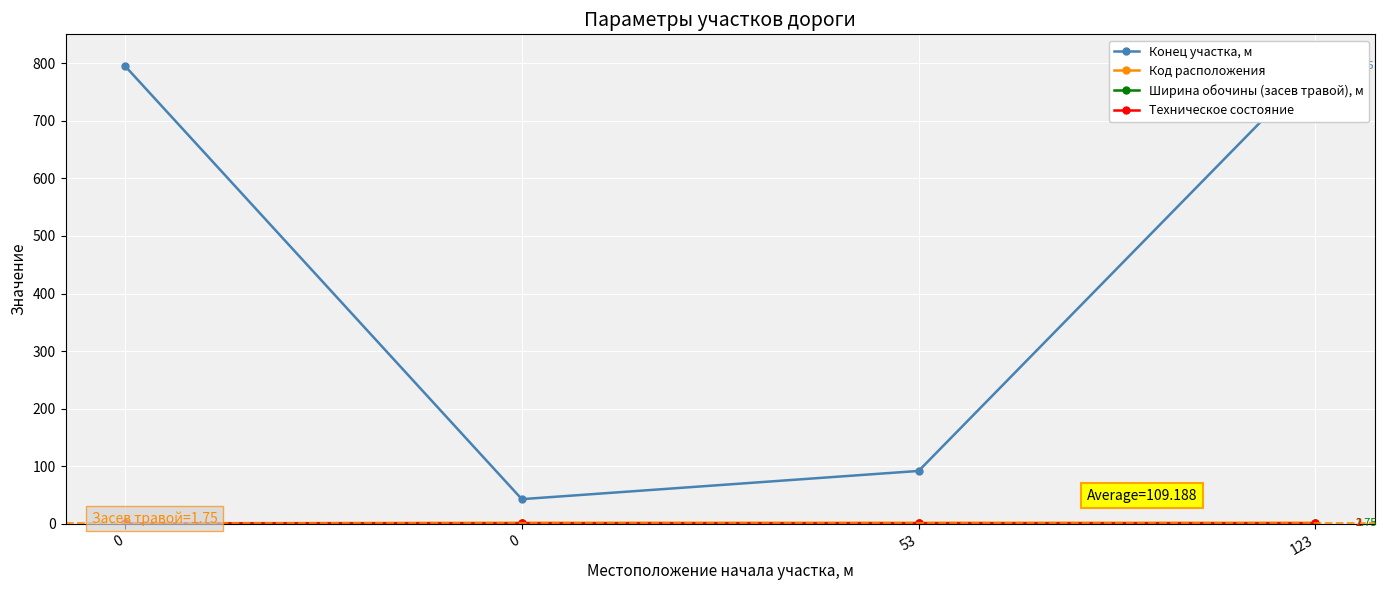

What value does the Конец участка, м series have at 123?

795.0